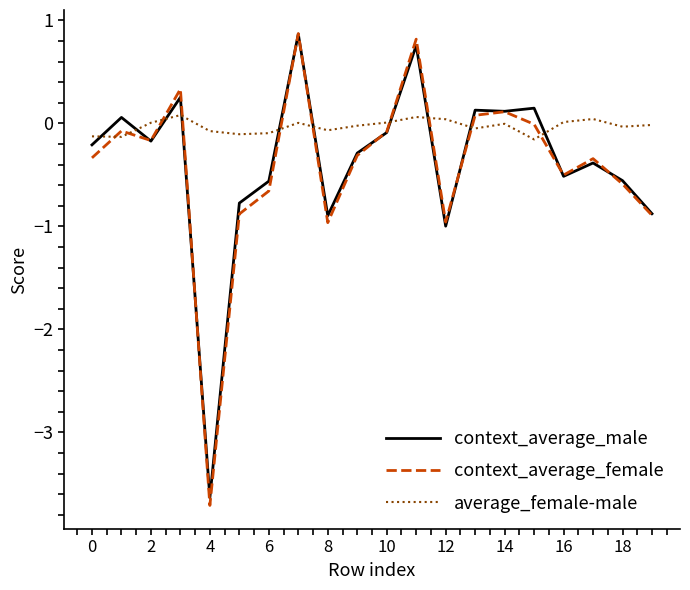

Which series has the largest total across all categories?

average_female-male